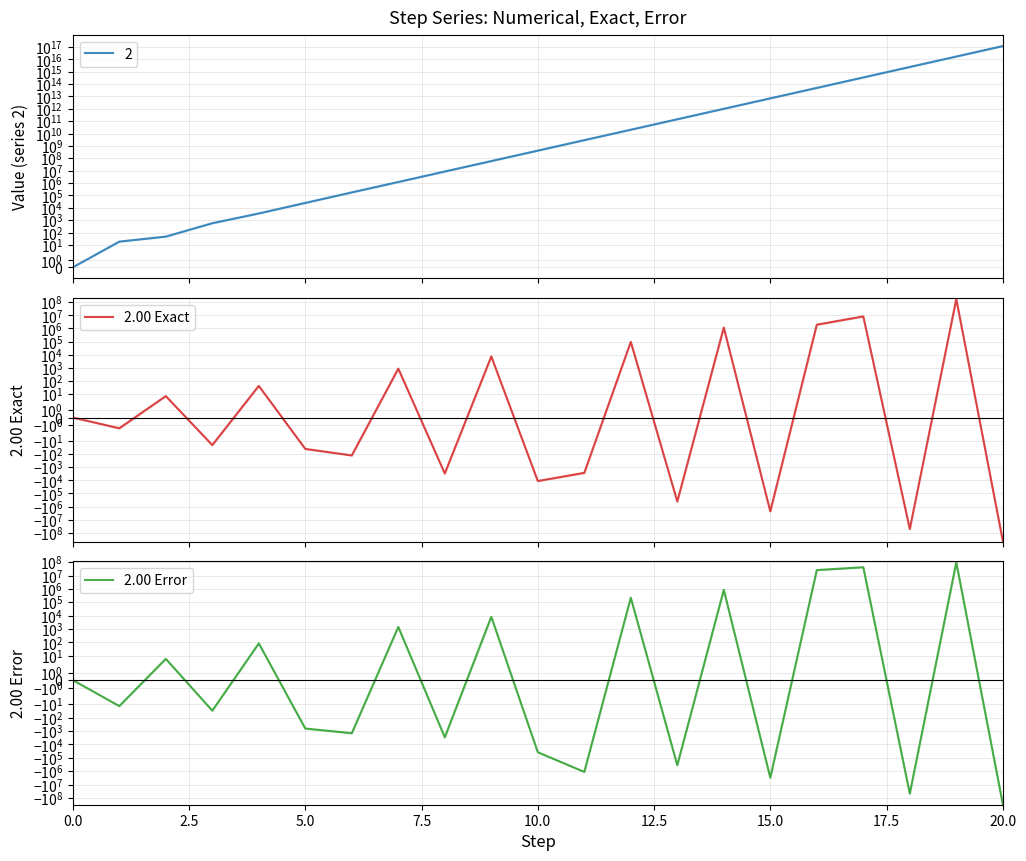

Where do 2.00 Exact and 2.00 Error first cross each other?

7.5 and 10.0